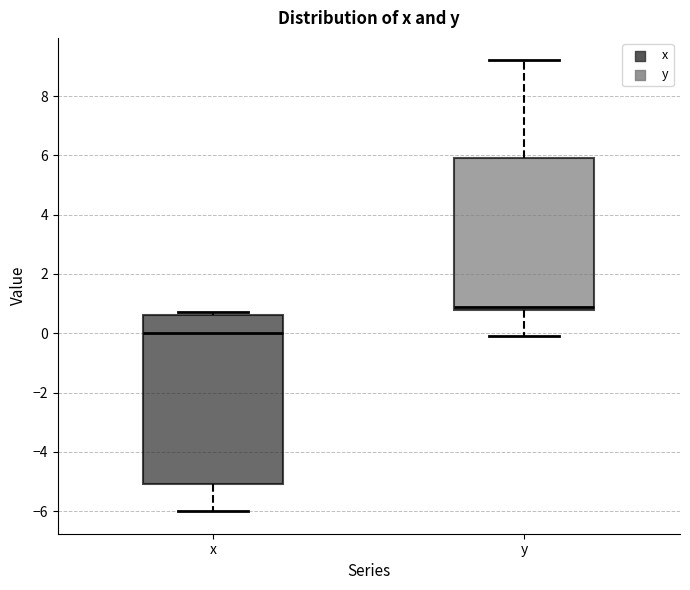

Which box's median line is the highest?

y